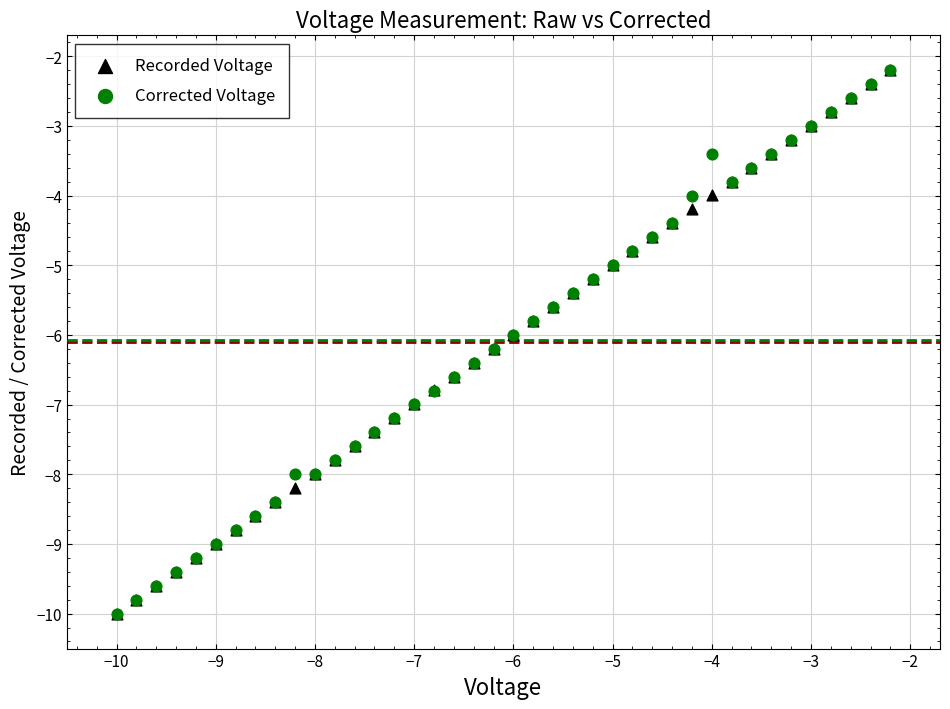

What are all the series names shown in the legend?

Recorded Voltage, Corrected Voltage